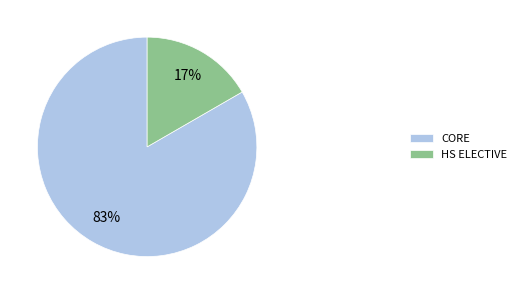

Which slice is the largest?

CORE